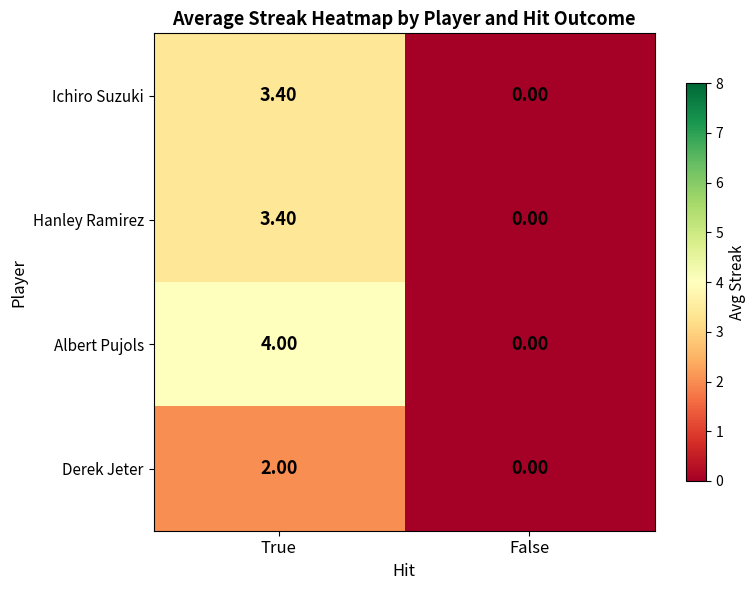

Where is Hanley Ramirez nearest to the value 1?

False